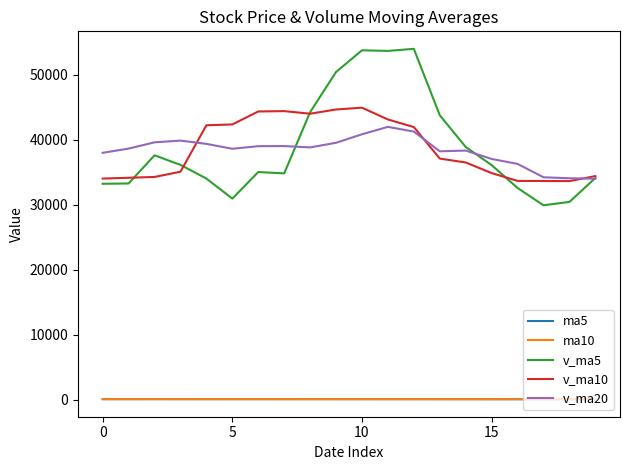

What is the sum of all v_ma20 values?

766443.1